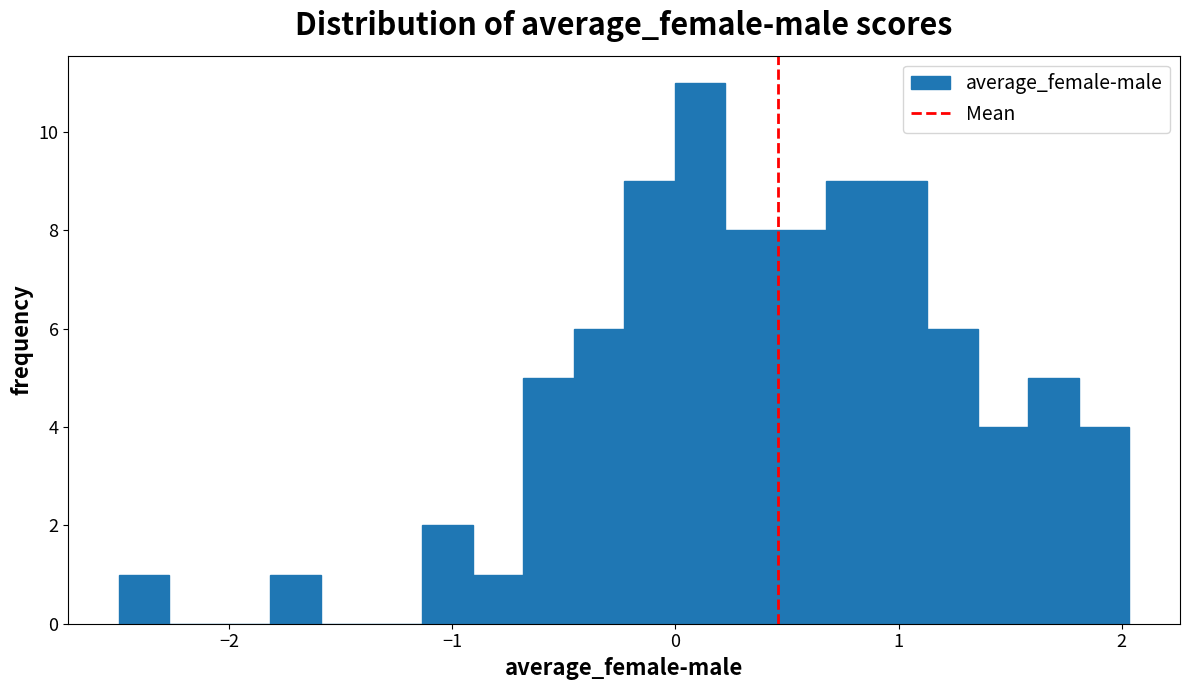

Around what value on the x-axis is the tallest bar? Give the approximate position of its centre, as read against the axis.

0.1